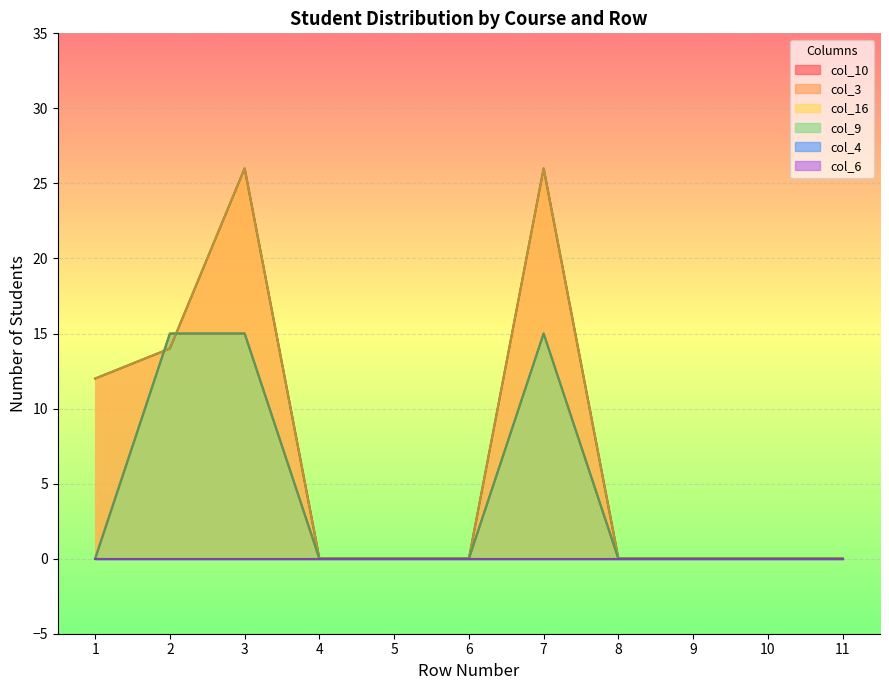

True or false: col_9 has a value of 9 at 10.

False